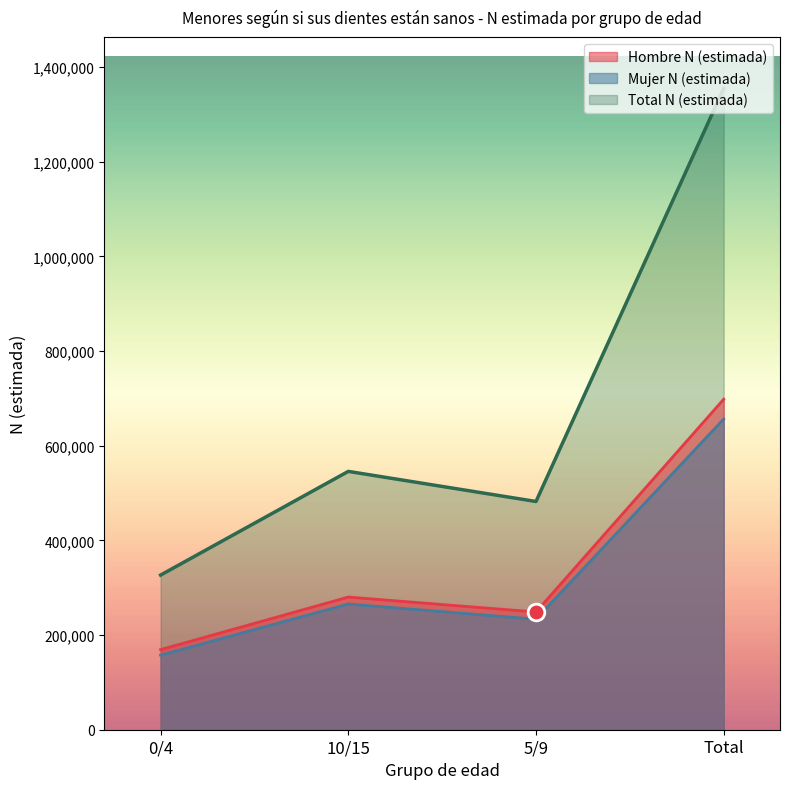

What is the label of the 3rd point from the left?

5/9